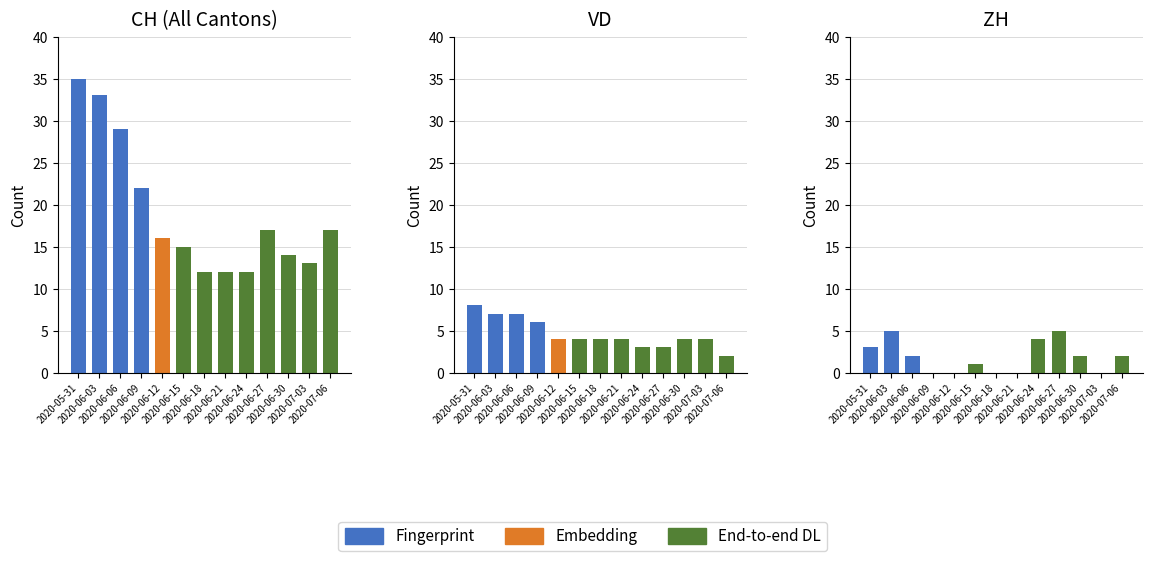

What is the difference between the maximum and minimum values in the CH (All Cantons) series?

23